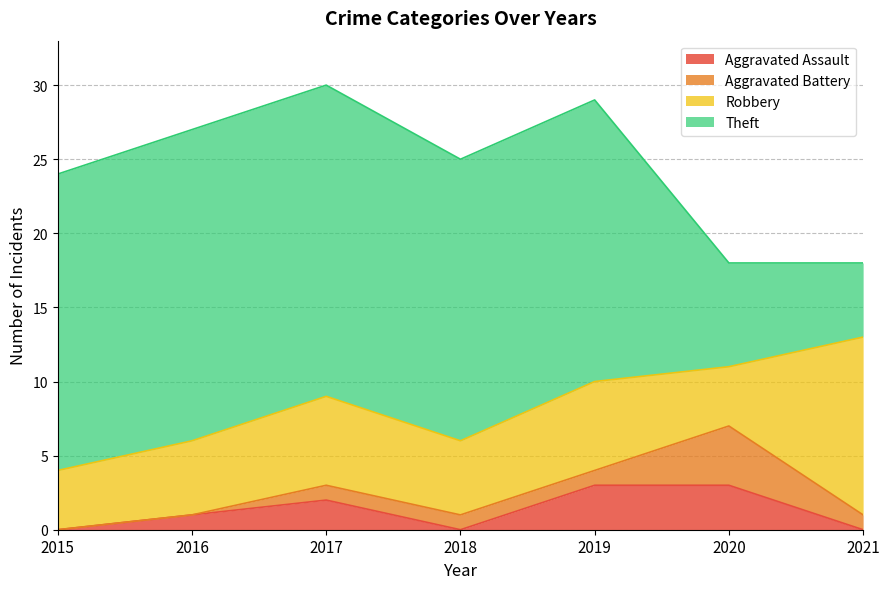

Rank the categories by Aggravated Assault value from lowest to highest.

2015, 2018, 2021, 2016, 2017, 2019, 2020